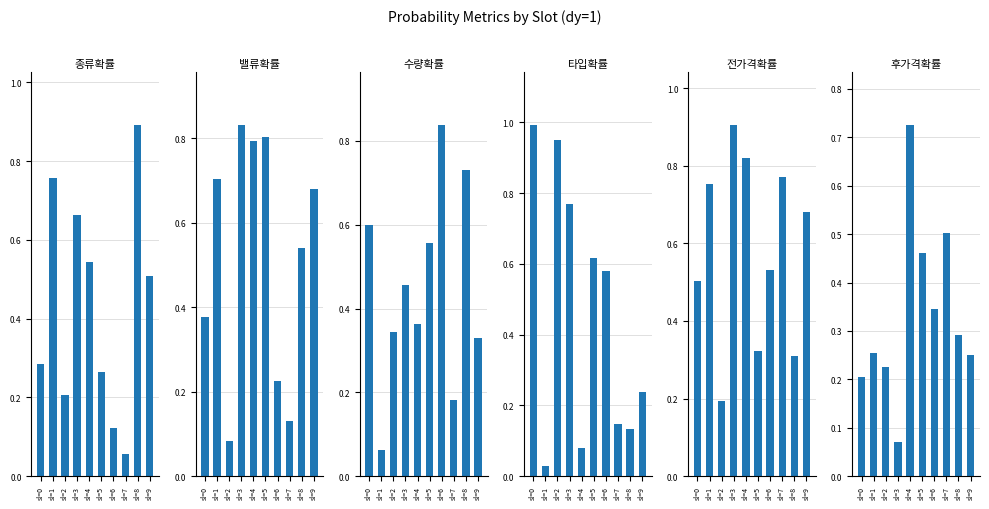

Which series changed the most between sl=3 and sl=4?

타입확률